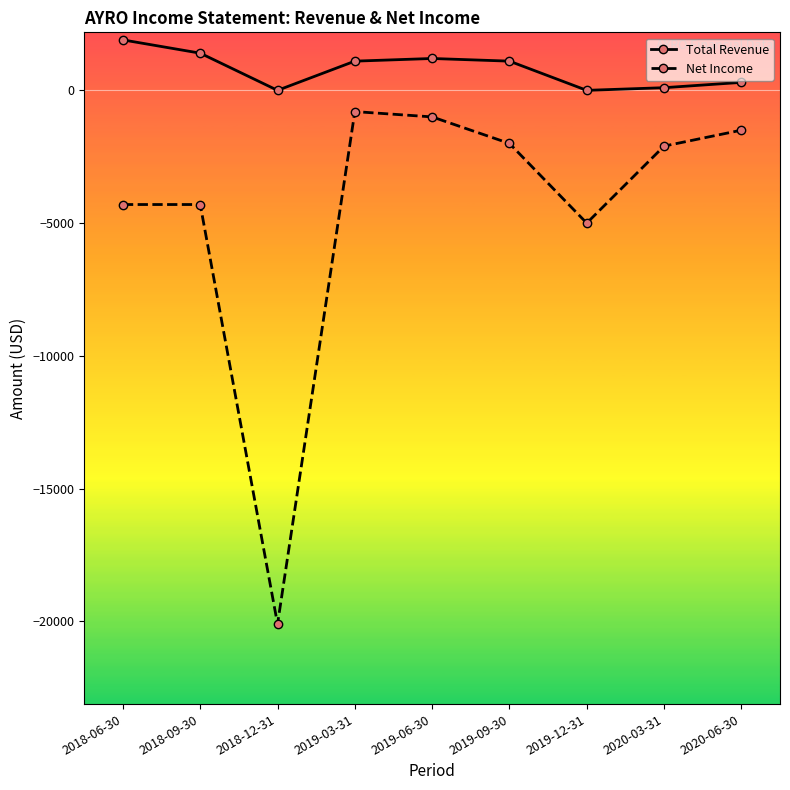

Is the value of Total Revenue at 2018-12-31 greater than the value of Net Income at 2019-09-30?

Yes